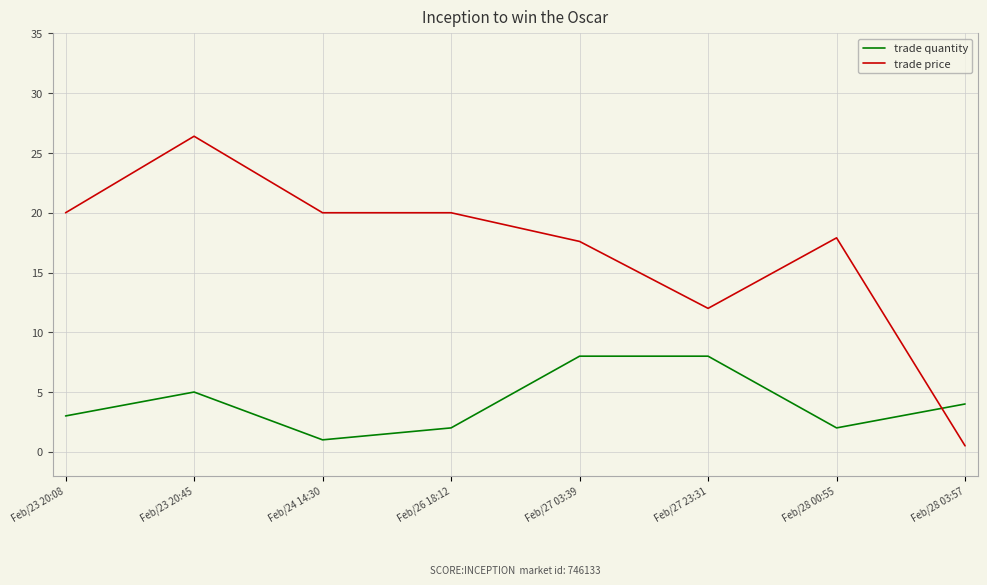

Rank the series by their average value, from highest to lowest.

trade price, trade quantity